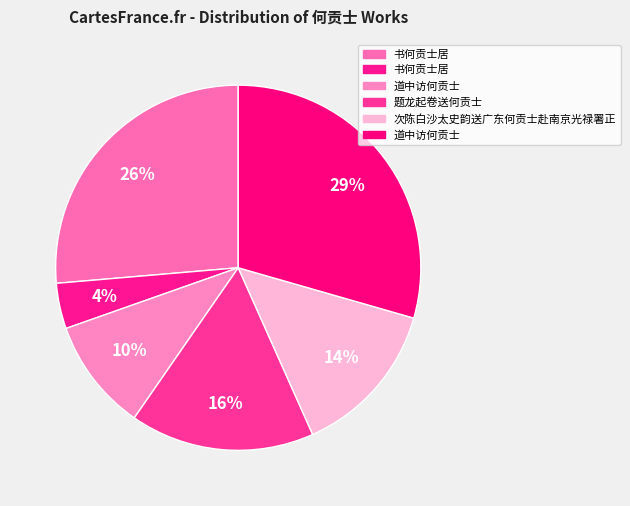

How many segments does this pie chart have?

6